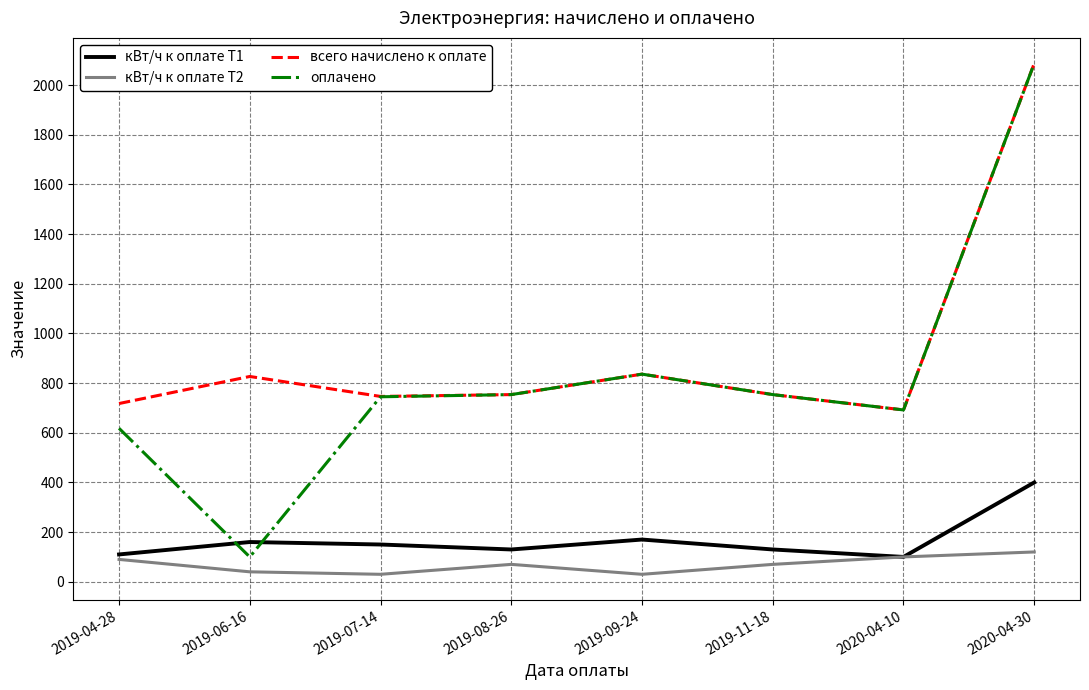

What is the difference between the second highest and second lowest values in the всего начислено к оплате series?

118.4